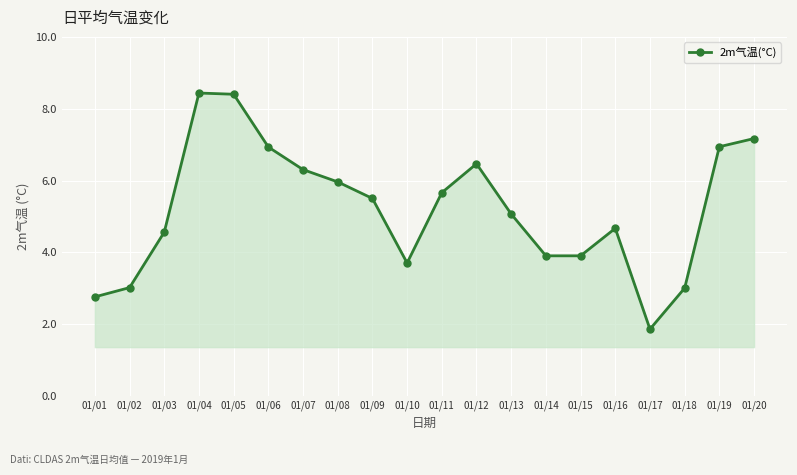

Reading left to right, extract all data points from this chart.

01/01=2.8	01/02=3.0	01/03=4.6	01/04=8.4	01/05=8.4	01/06=6.9	01/07=6.3	01/08=6.0	01/09=5.5	01/10=3.7	01/11=5.7	01/12=6.5	01/13=5.1	01/14=3.9	01/15=3.9	01/16=4.7	01/17=1.9	01/18=3.0	01/19=6.9	01/20=7.2